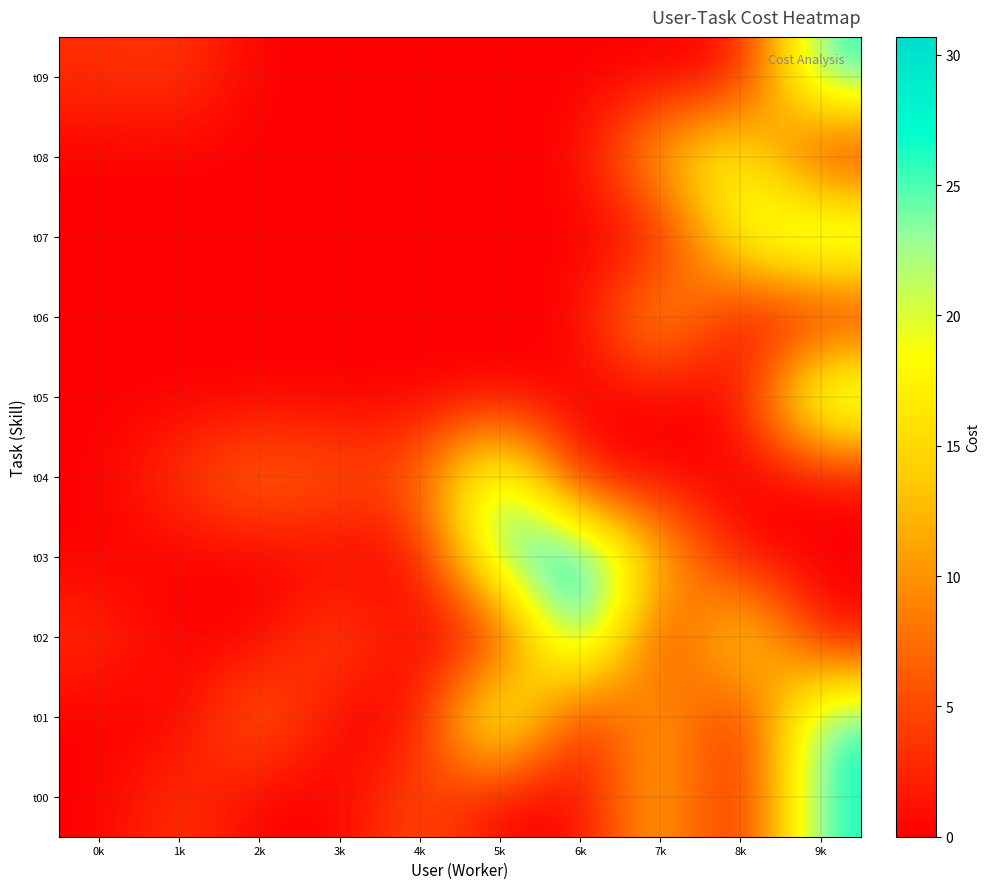

List the series in order of their peak value, lowest first.

t06, t08, t04, t00, t01, t05, t07, t09, t02, t03